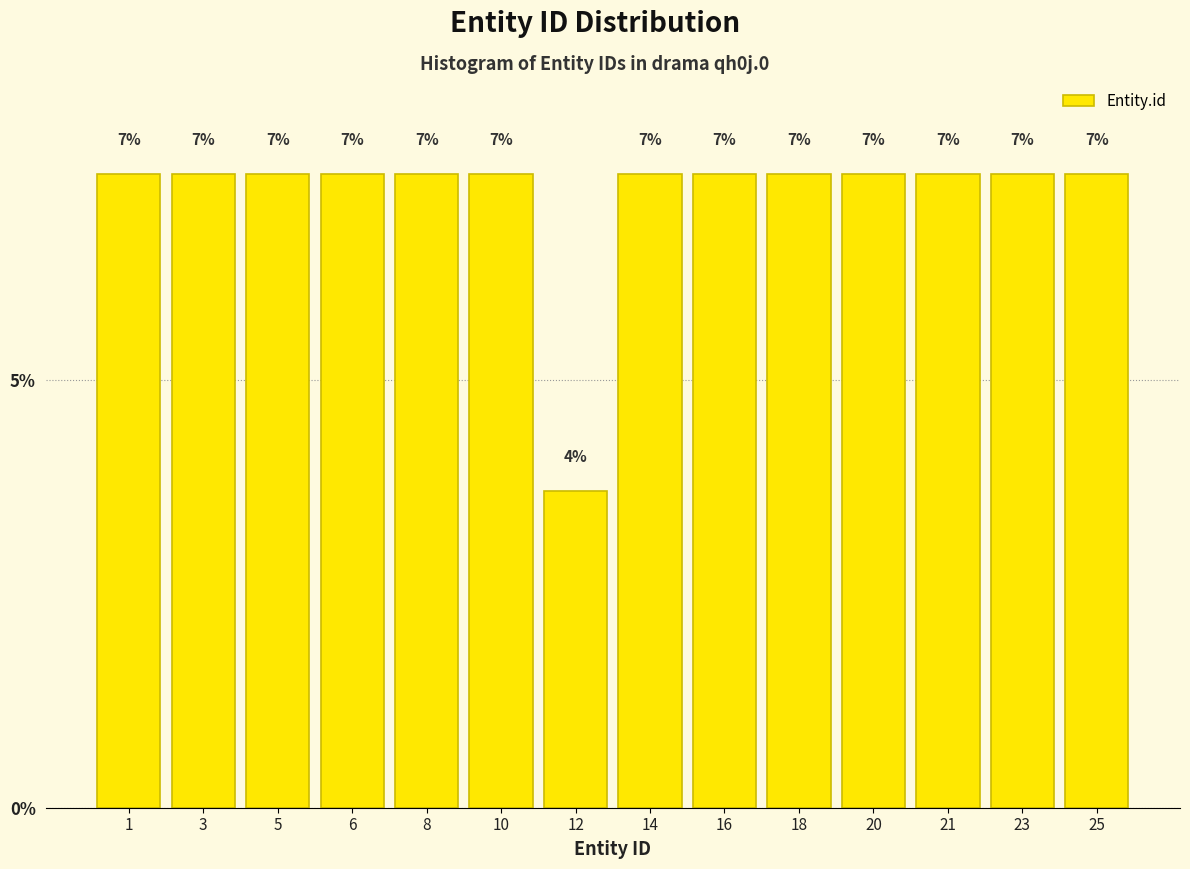

Does the chart contain any negative values?

No